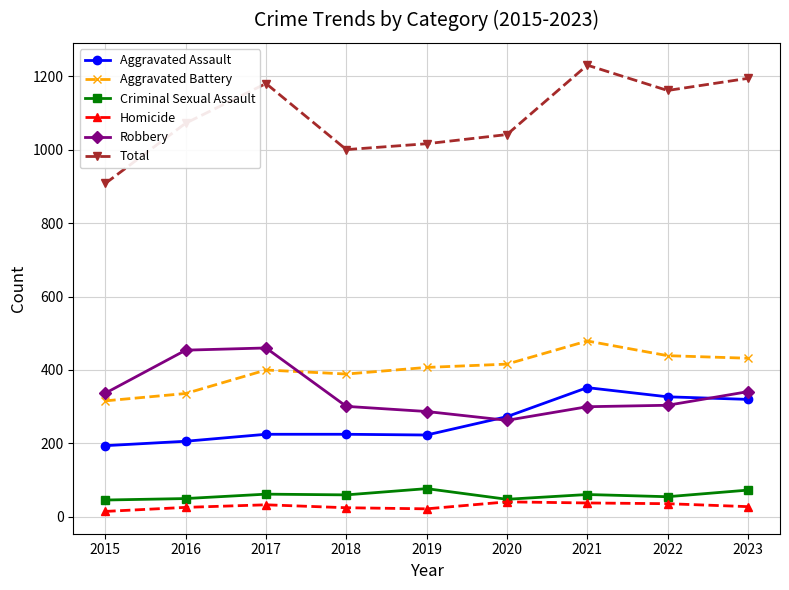

Is this an area chart (filled region under the line)?

No